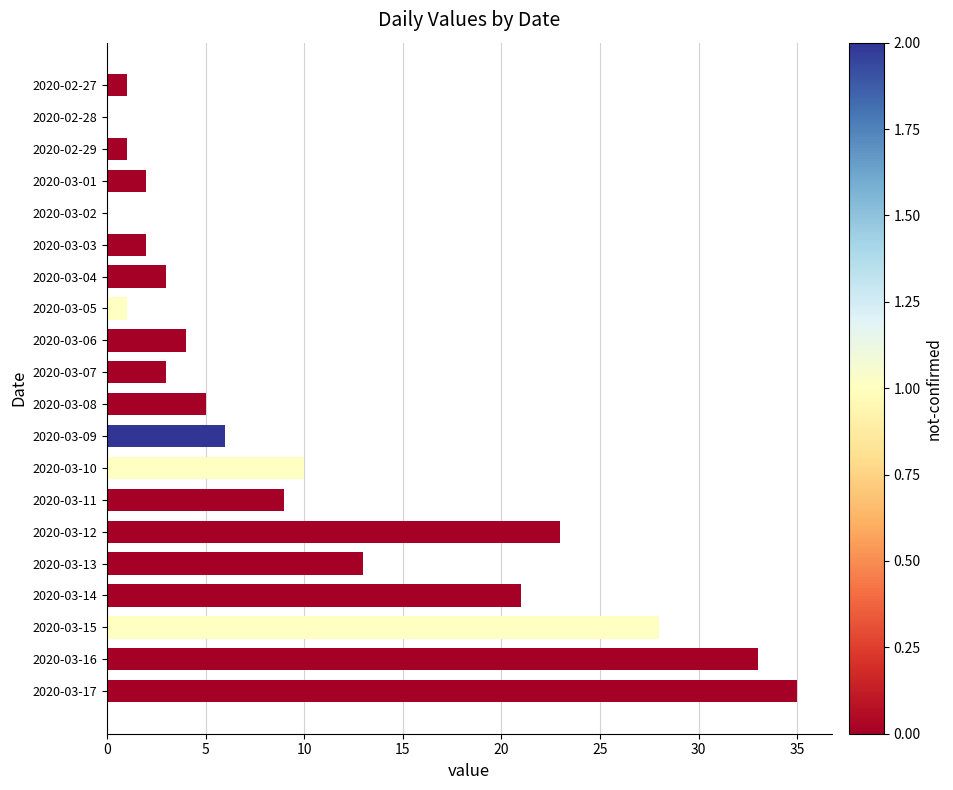

The chart shows a value of 2 at 2020-03-01. True or false?

True